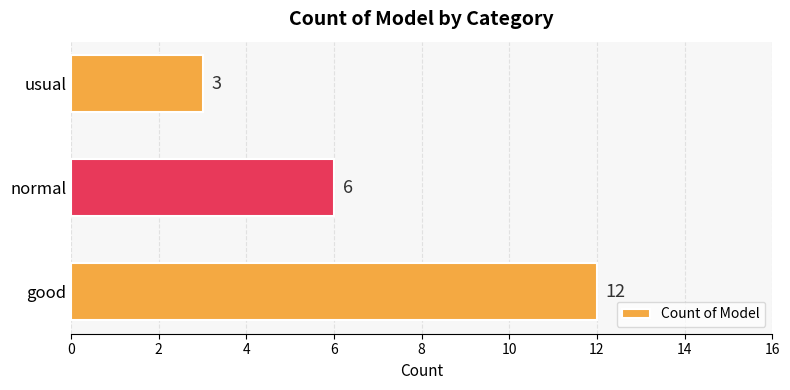

Approximately how many times larger is the value at good compared to usual?

4.0